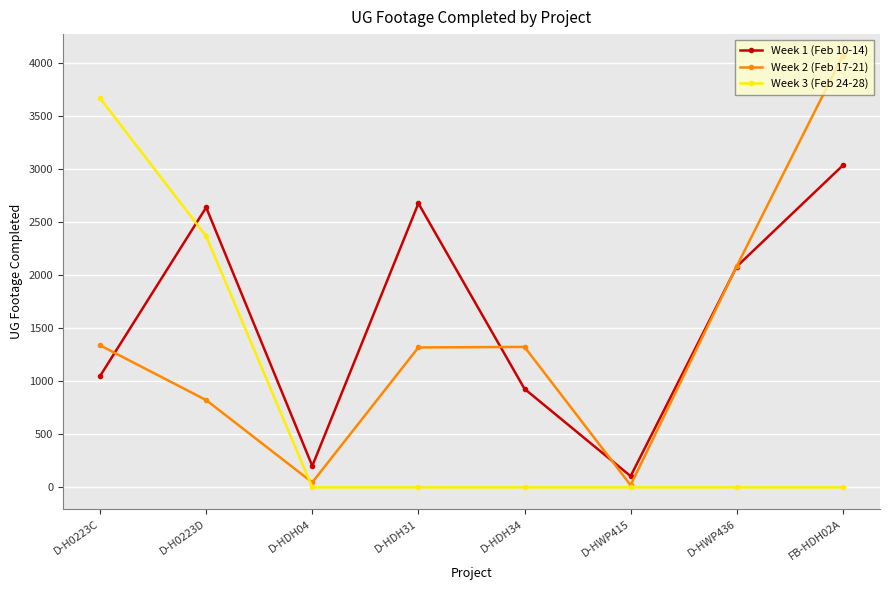

What is the total value across all series at D-H0223D?

5830